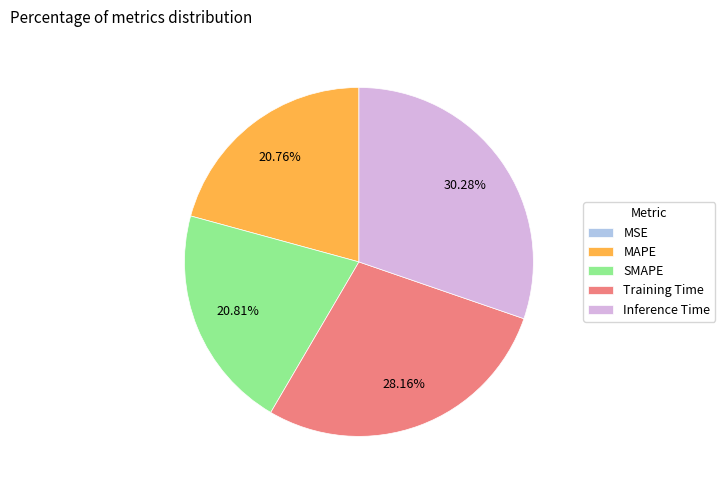

Does any single category account for the majority?

No